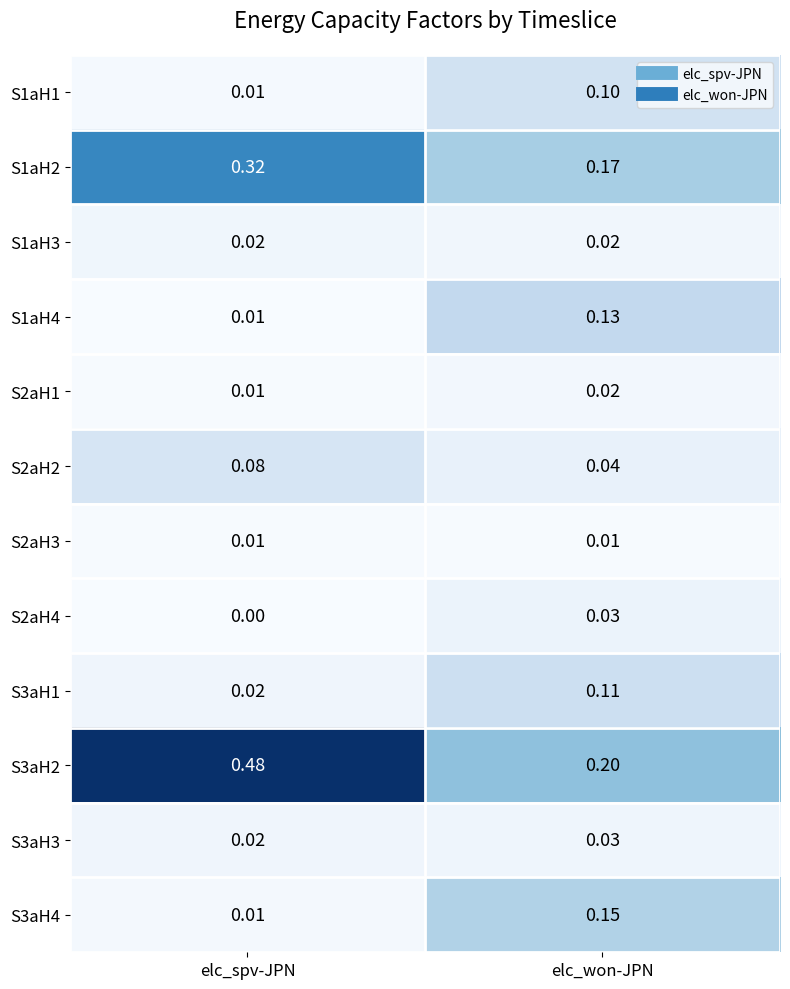

At which category does the chart reach its minimum across all series?

elc_spv-JPN